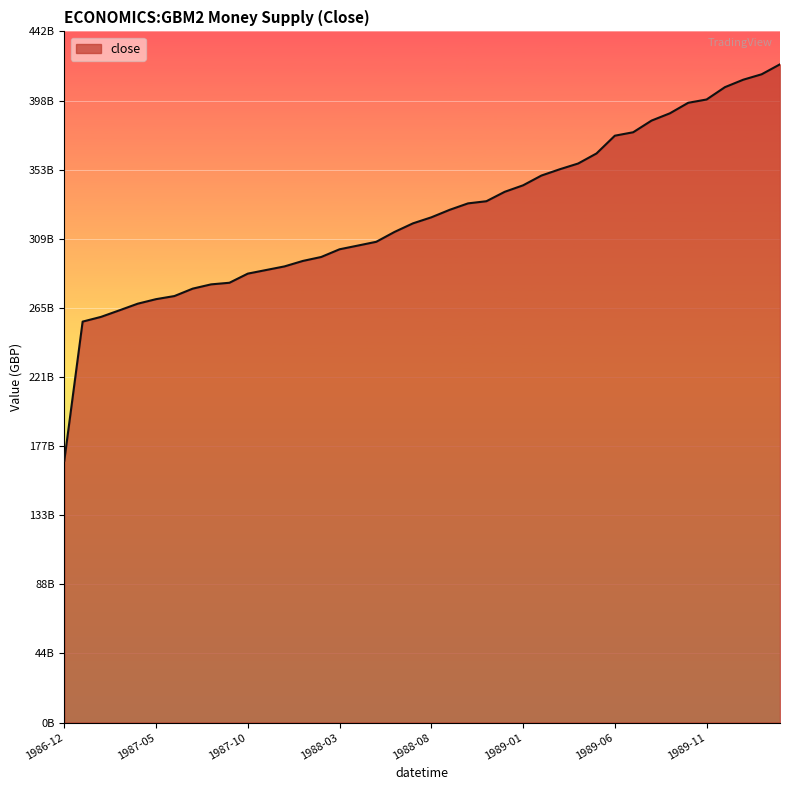

Rank the categories by value from lowest to highest.

1986-12, 1987-01, 1987-02, 1987-03, 1987-04, 1987-05, 1987-06, 1987-07, 1987-08, 1987-09, 1987-10, 1987-11, 1987-12, 1988-01, 1988-02, 1988-03, 1988-04, 1988-05, 1988-06, 1988-07, 1988-08, 1988-09, 1988-10, 1988-11, 1988-12, 1989-01, 1989-02, 1989-03, 1989-04, 1989-05, 1989-06, 1989-07, 1989-08, 1989-09, 1989-10, 1989-11, 1989-12, 1990-01, 1990-02, 1990-03